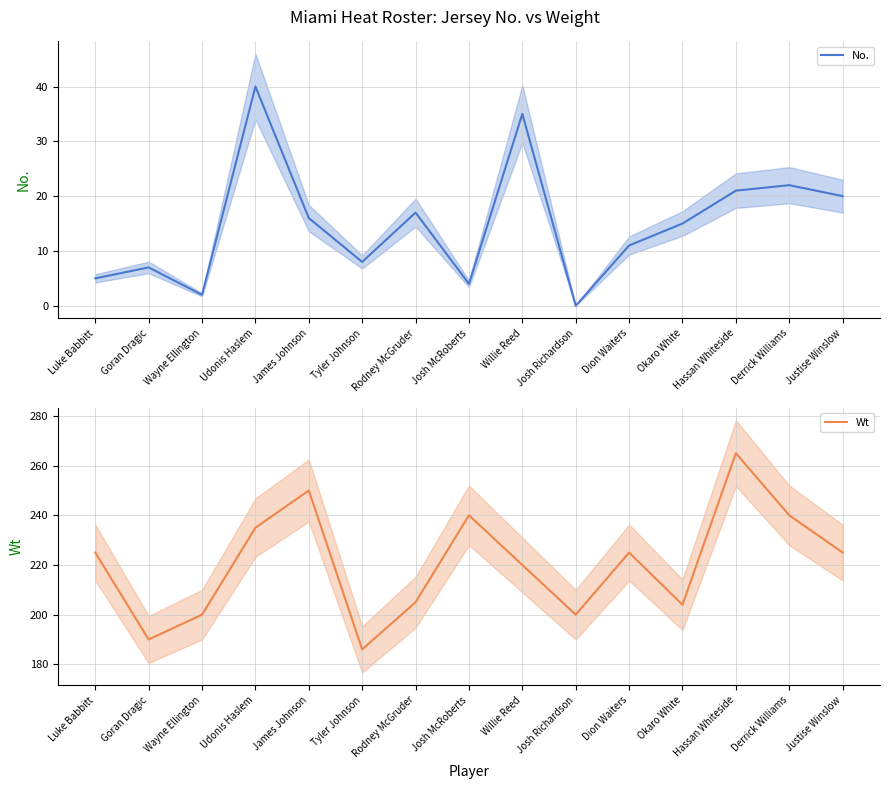

What is the value of the Wt point at the 5th from the left?

250